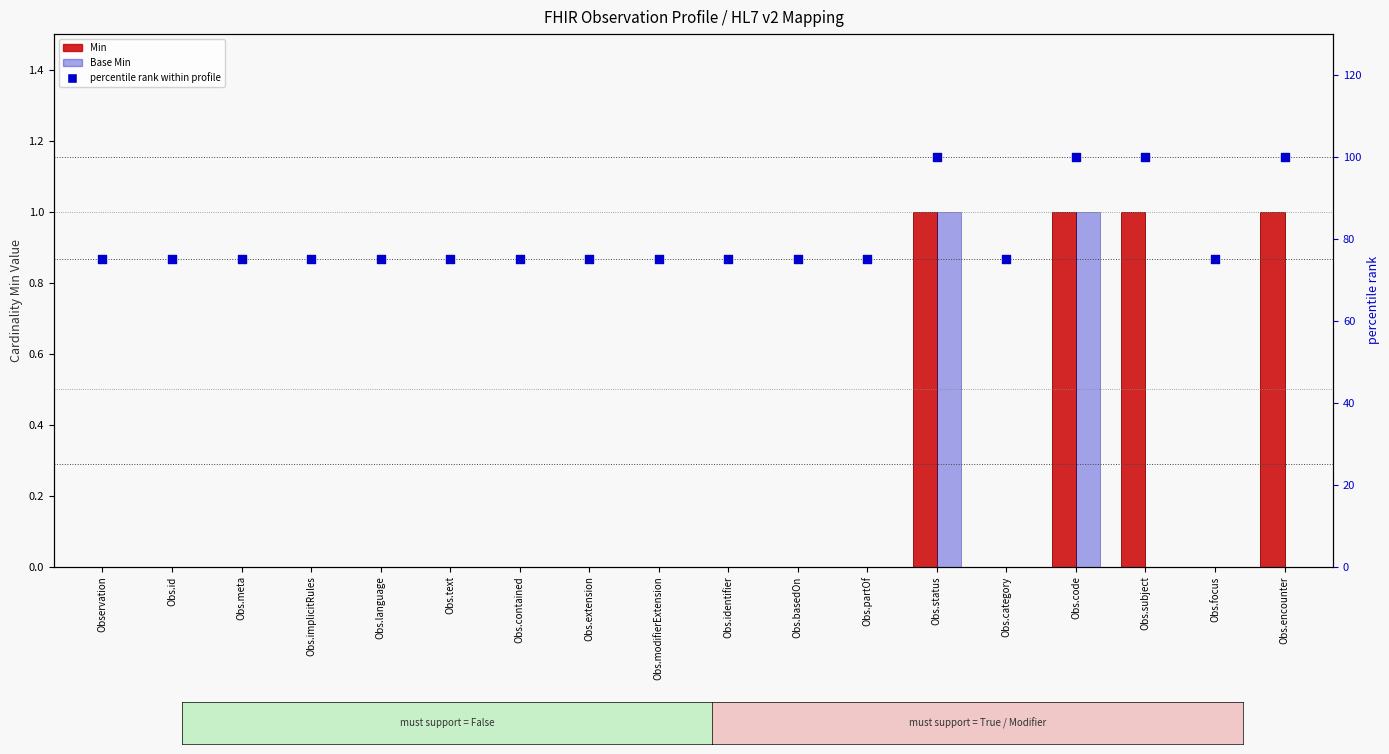

What is the total value across all series at Obs.subject?

101